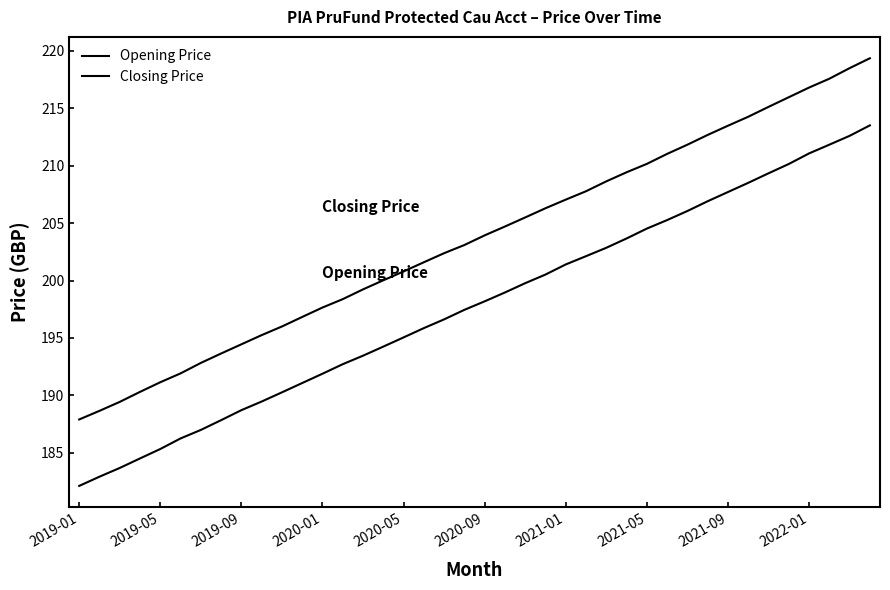

Which category has the lowest value across all series?

2019-01